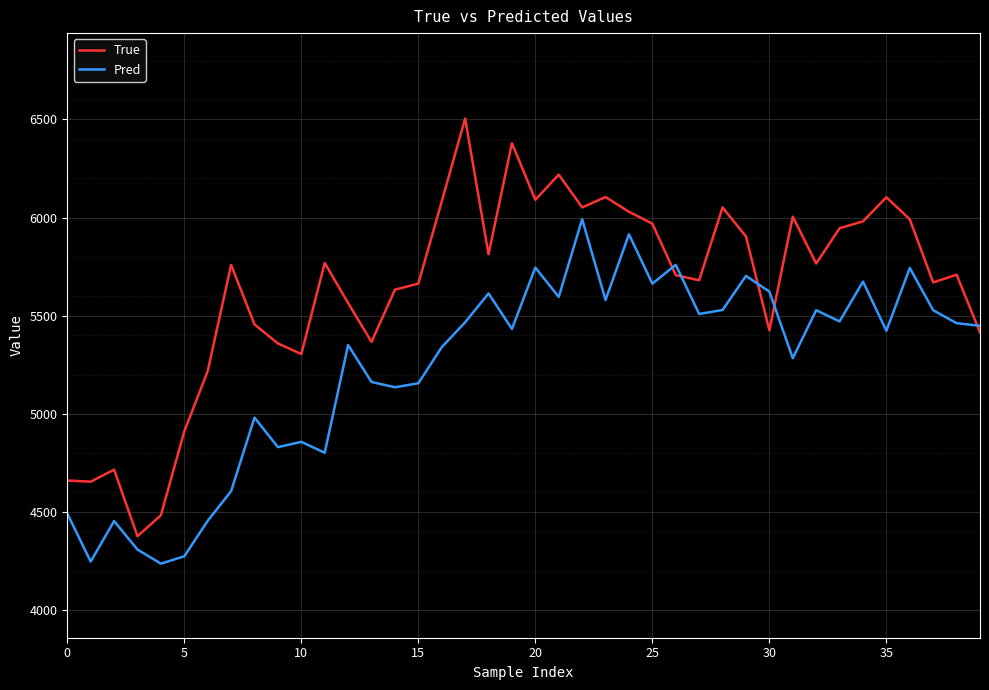

How many values in the True series are below 5759?

20